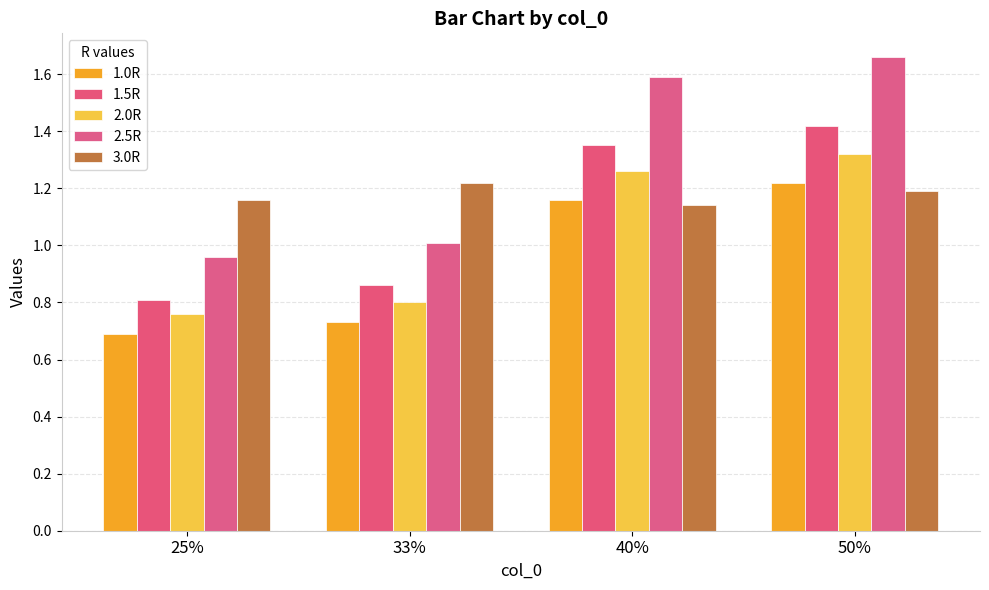

Does the chart contain any negative values?

No